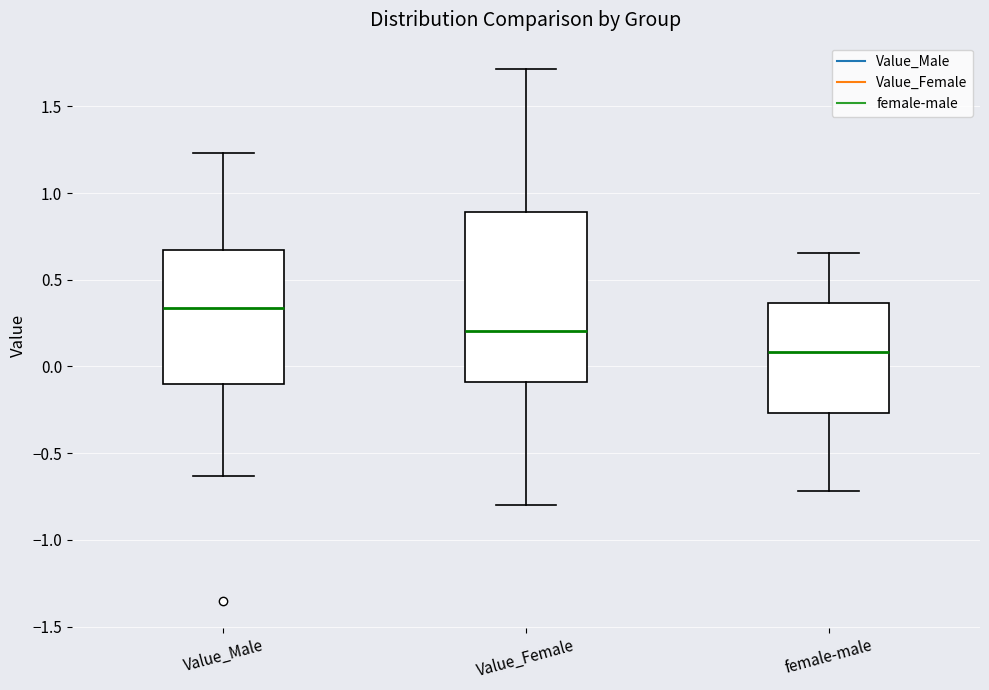

Where does the upper whisker of the box for Value_Female end on the y-axis? The values are not printed on the chart, so give them approximately, as read against the axis.

1.70